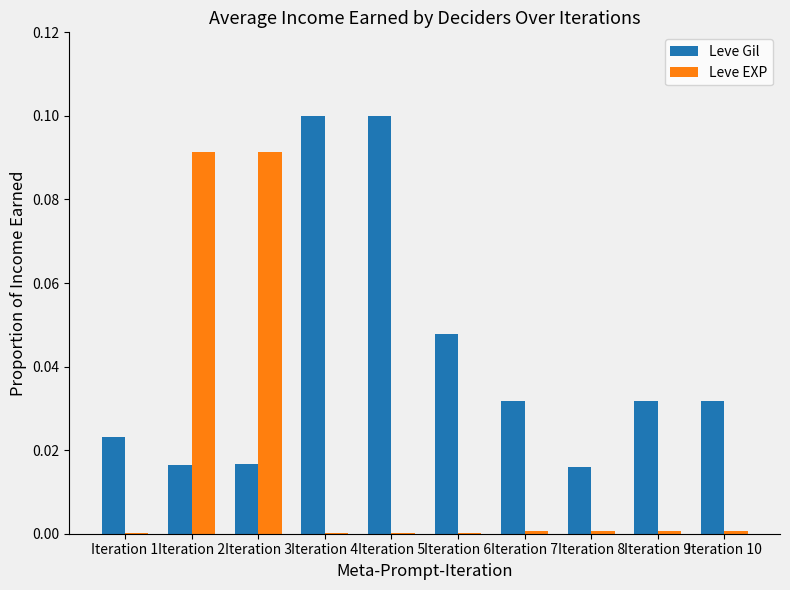

Are the bars horizontal?

No